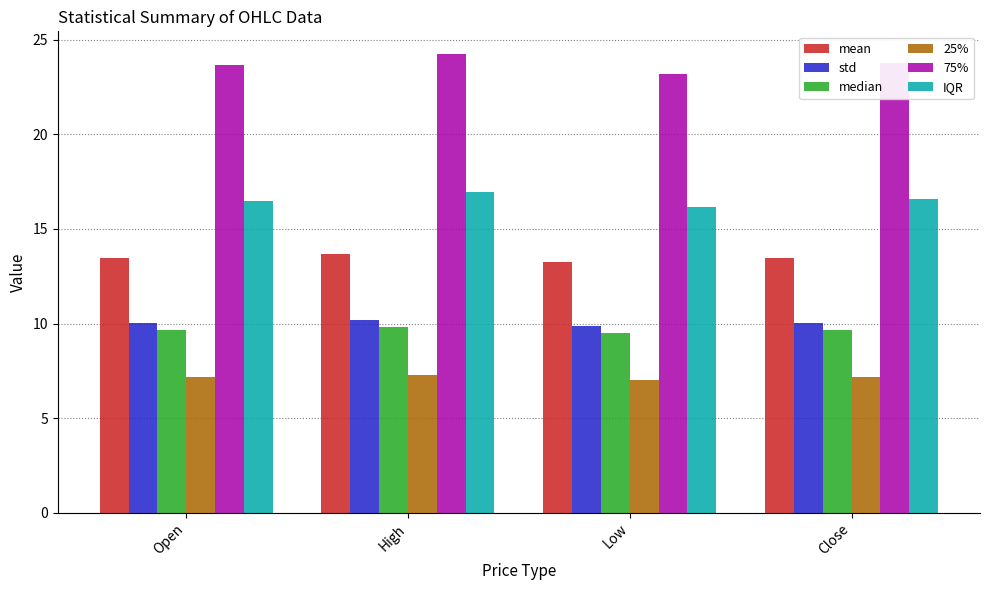

Which series has the largest total across all categories?

75%